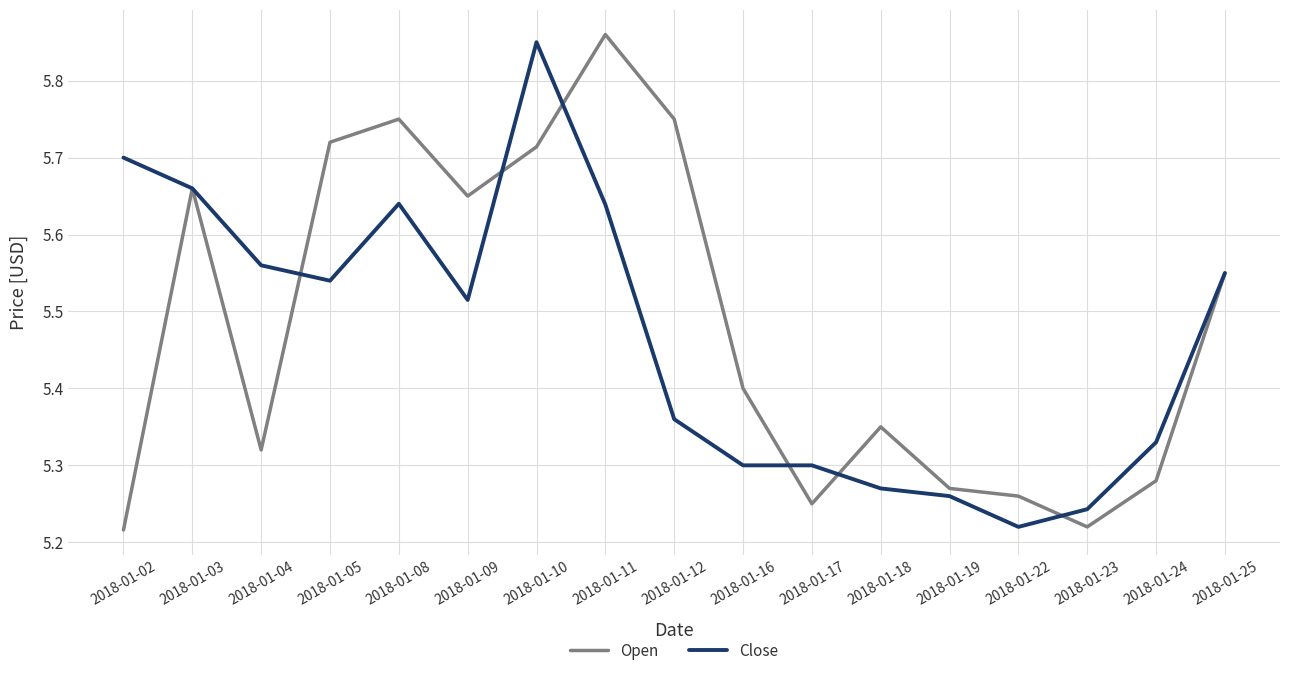

At which category is the sum across all series the highest?

2018-01-10